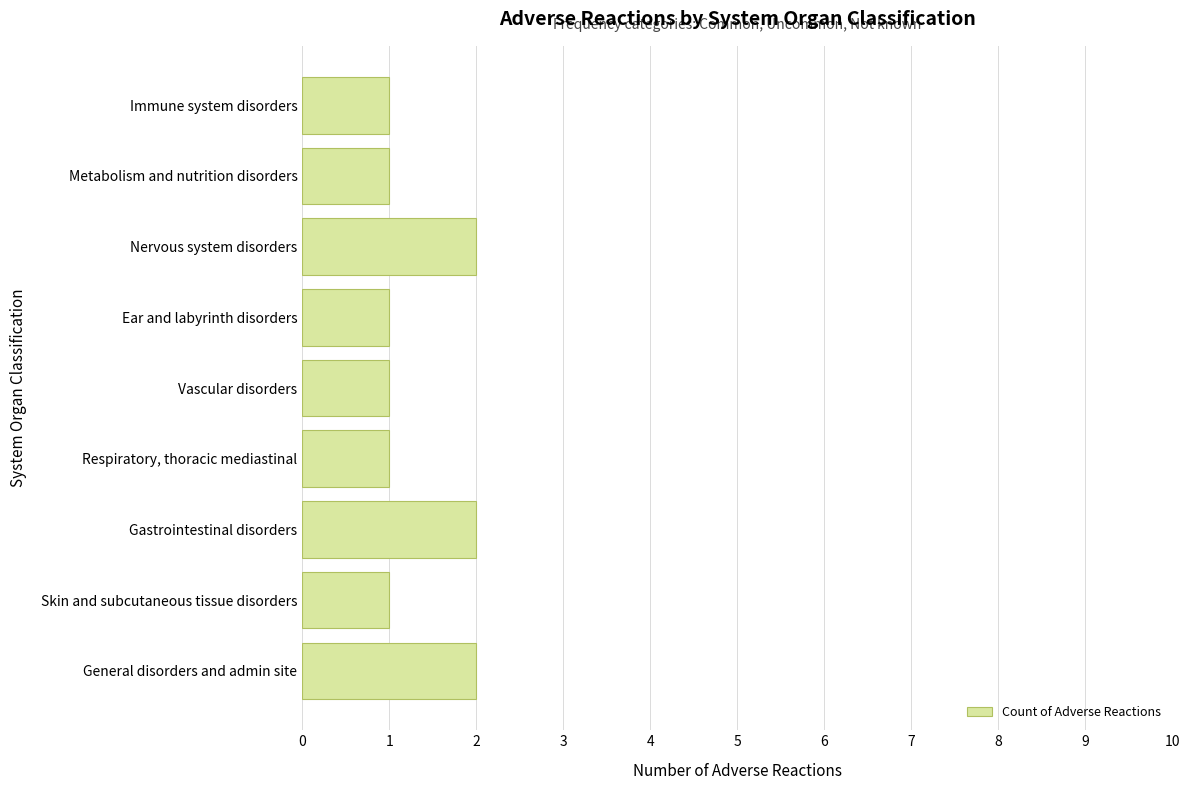

Approximately how many times larger is the value at Immune system disorders compared to General disorders and admin site?

0.5